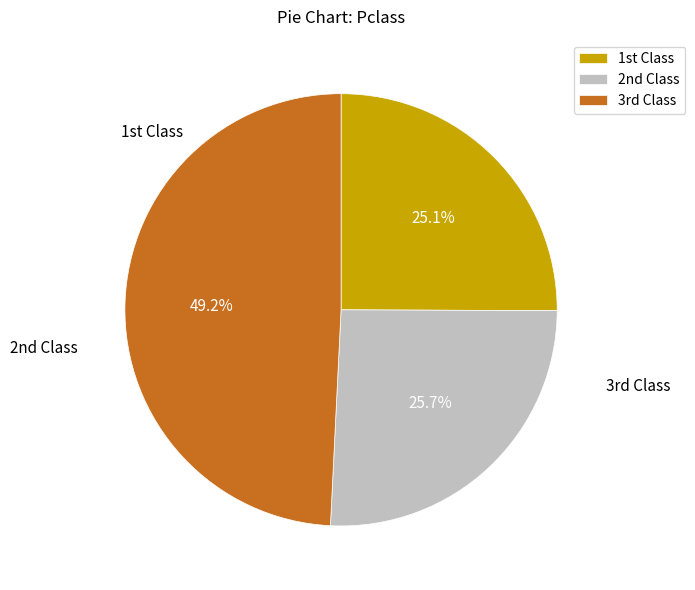

How many slices are in this pie chart?

3